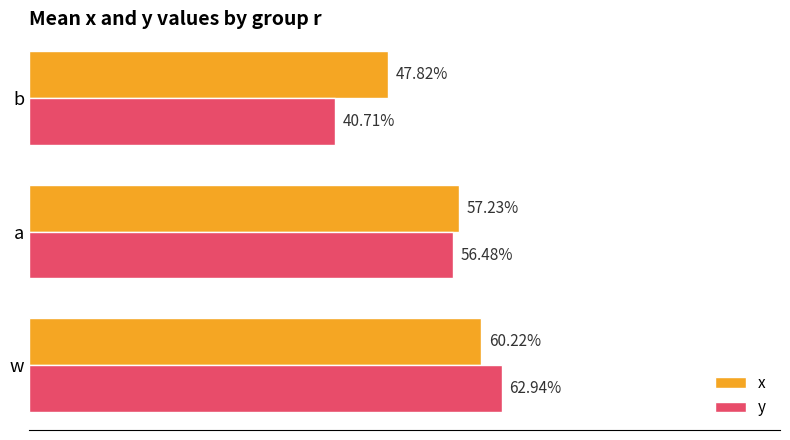

What are all the series names shown in the legend?

x, y